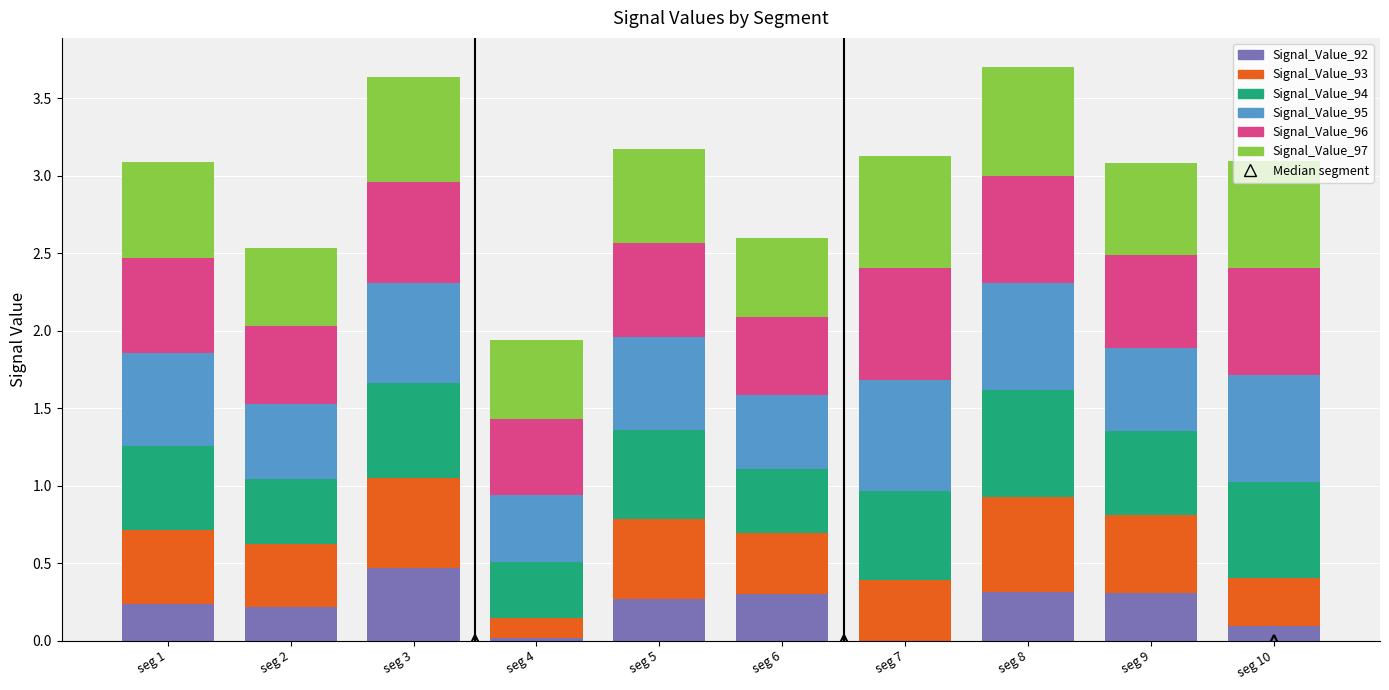

The value of Signal_Value_92 at seg 10 is 0.1. True or false?

True